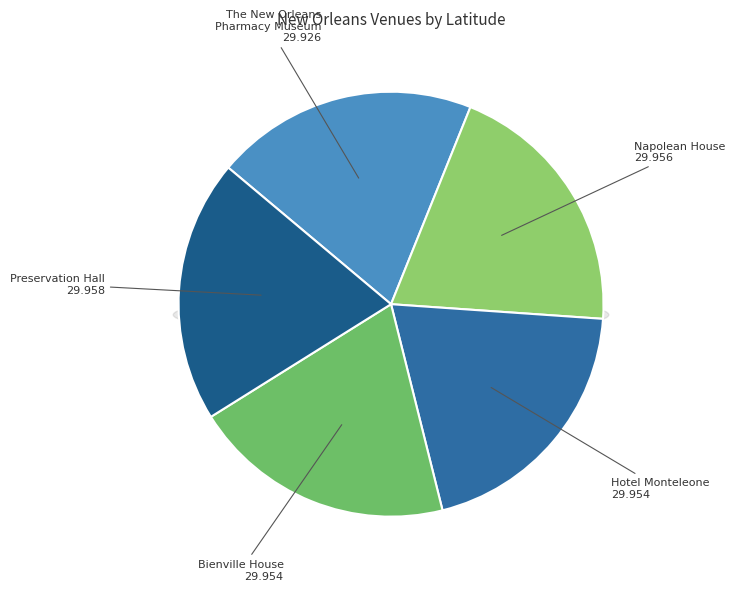

Rank the categories by value from highest to lowest.

Preservation Hall, Napolean House, Hotel Monteleone, Bienville House, The New Orleans Pharmacy Museum